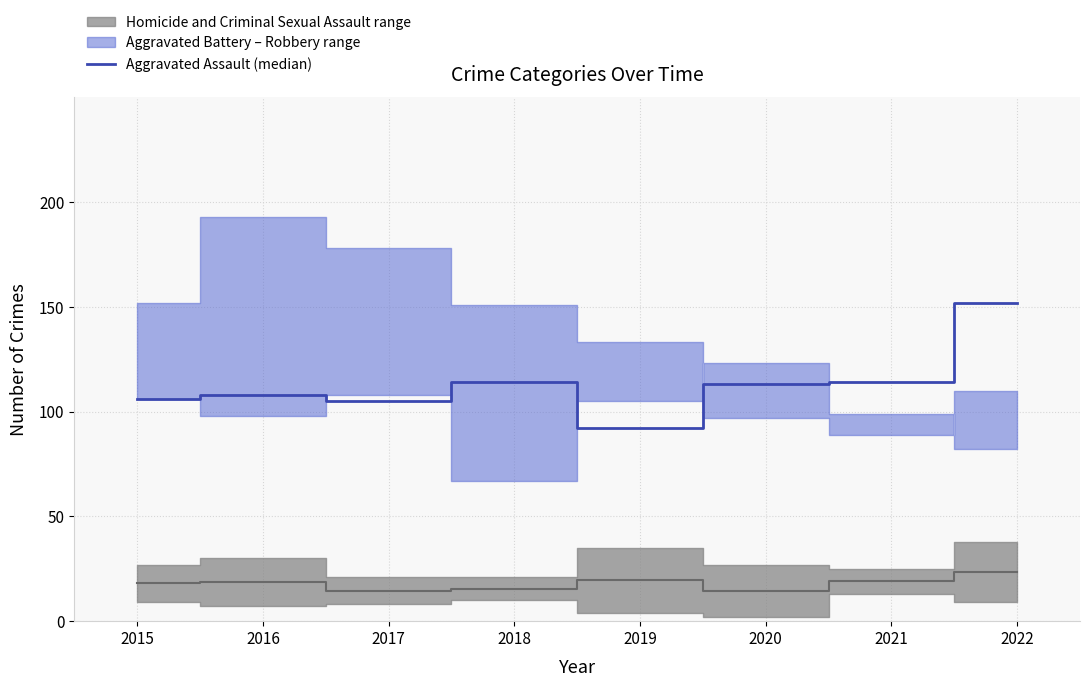

Where is the data nearest to the value 122?

2018